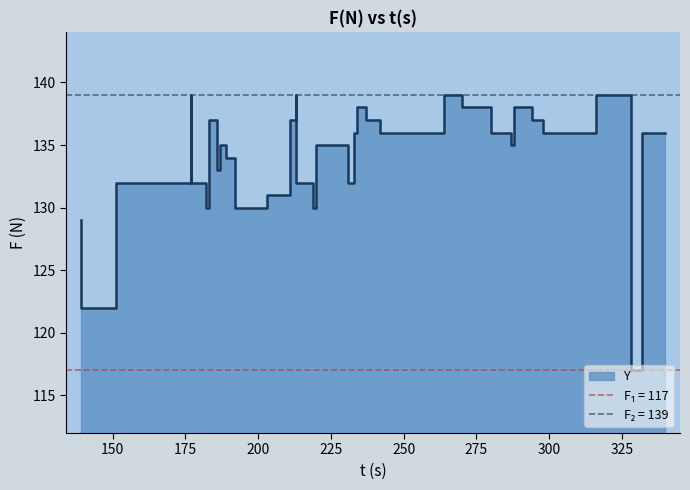

Where is the data nearest to the value 128?

139